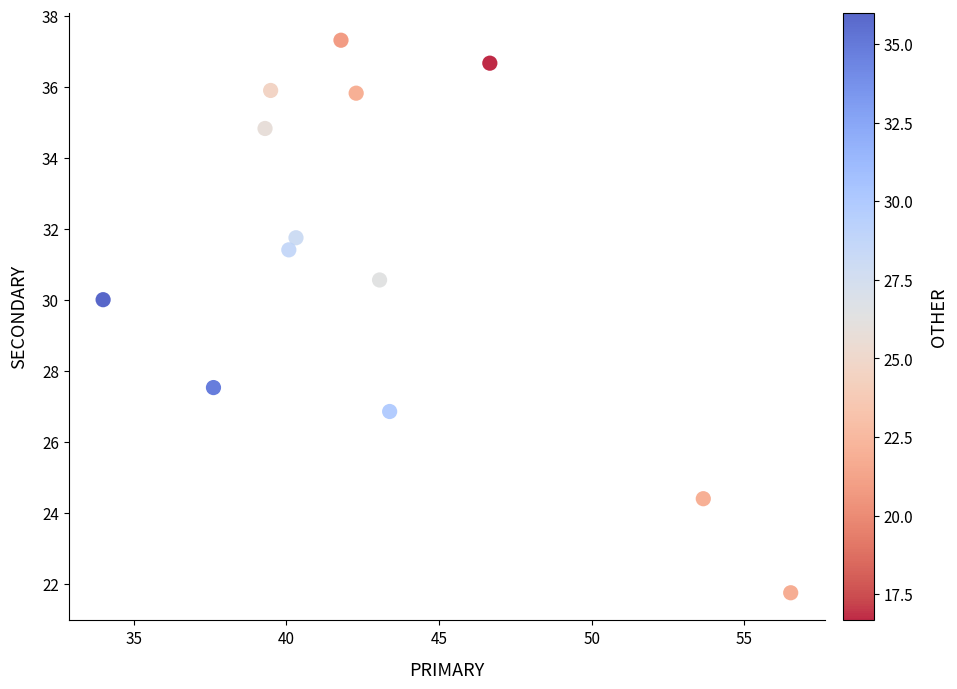

What Y value in the scatter plot is closest to 29?

30.0